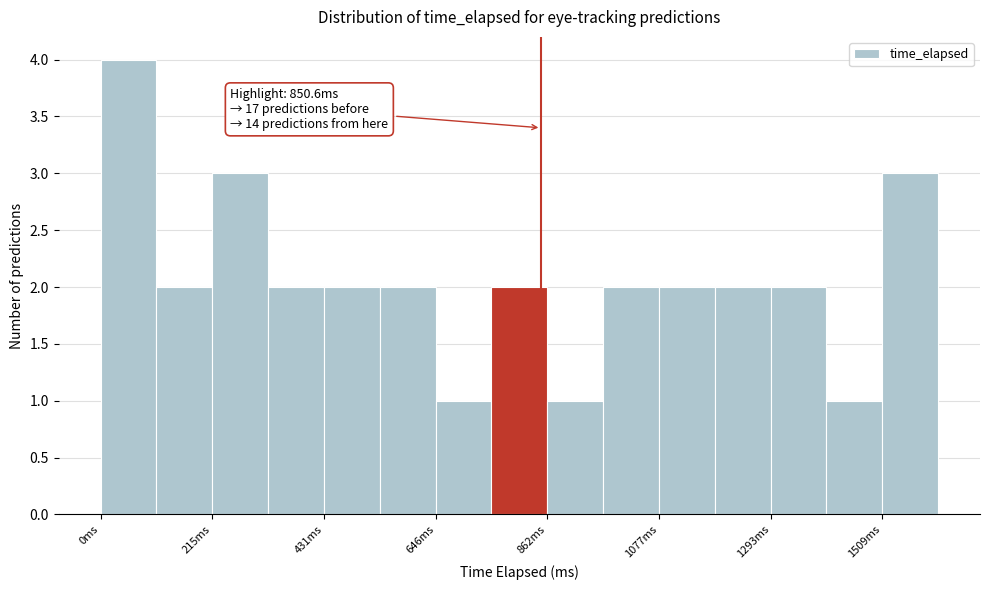

Read against the x-axis, roughly where is the centre of the tallest bar?

50